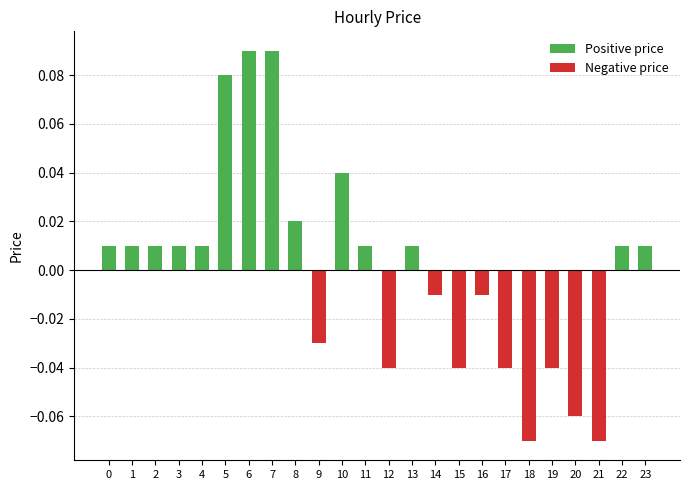

How many bars are there in each group?

2